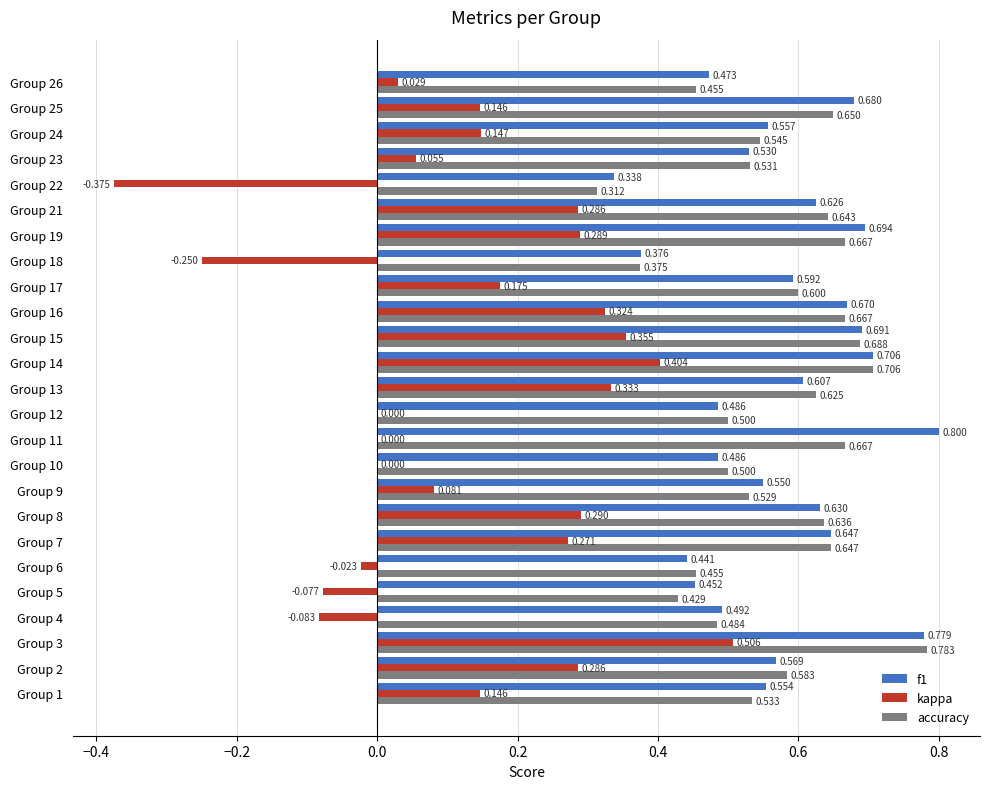

Is the value of kappa at Group 15 greater than the value of accuracy at Group 26?

No